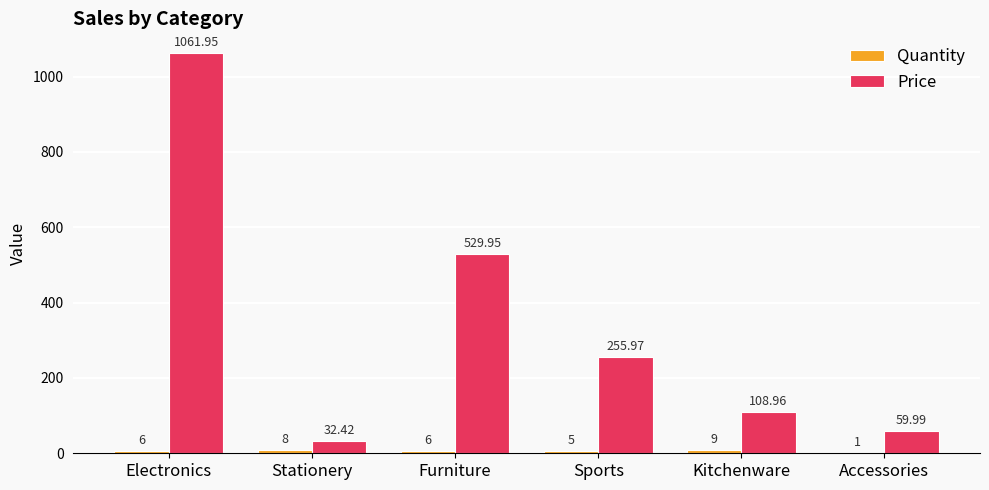

Which category has the highest value across all series?

Electronics